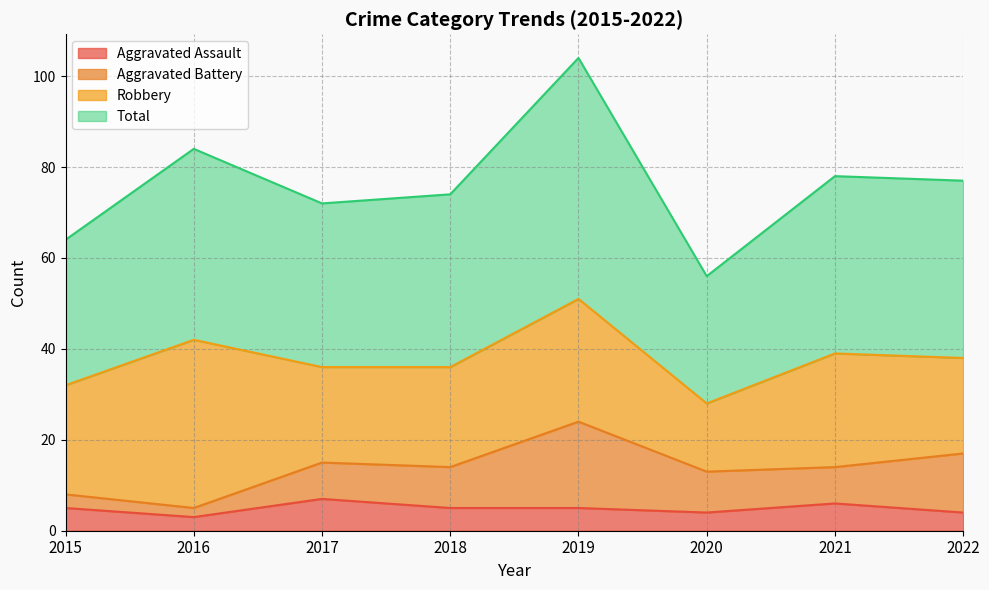

What value does the Aggravated Assault series have at 2015?

5